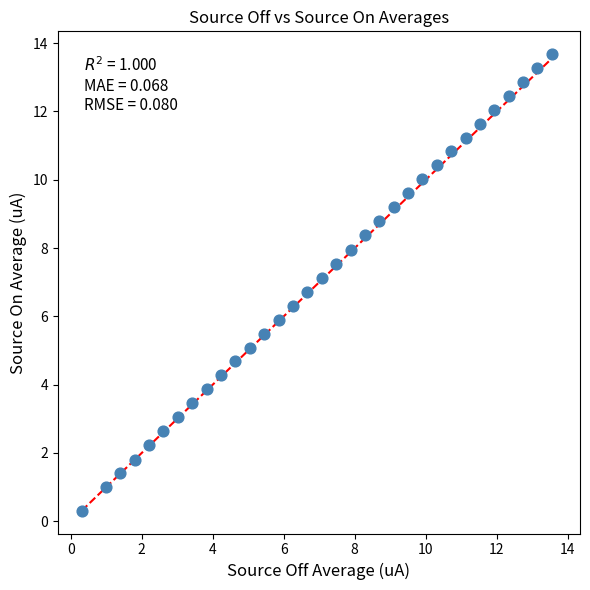

What is the range of Y values (max minus min)?

13.4